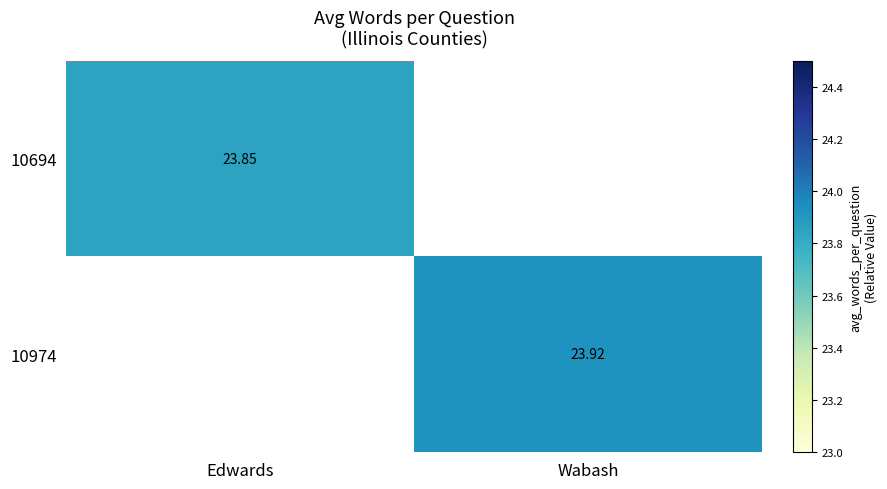

Is the value of 10974 at Wabash greater than the value of 10694 at Edwards?

Yes